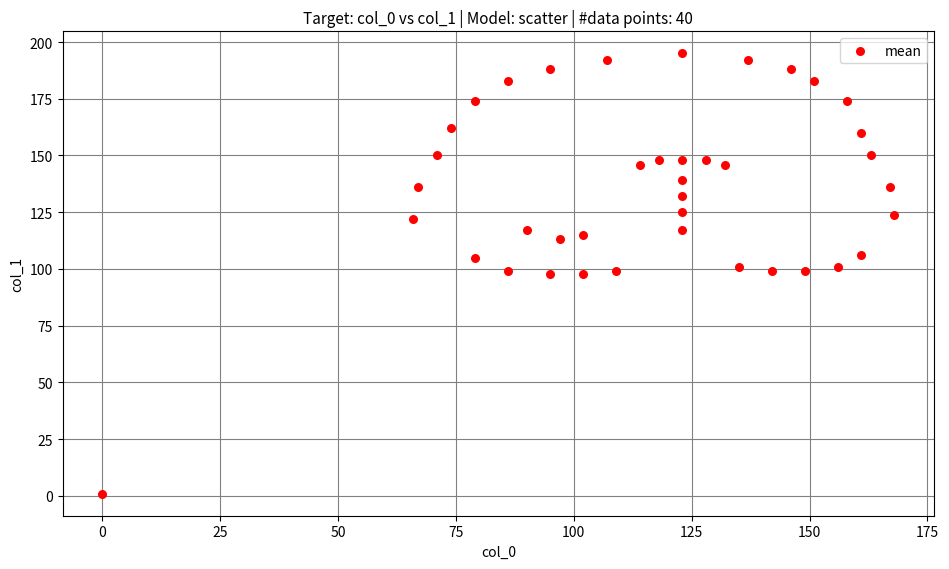

What is the range of X values (max minus min)?

168